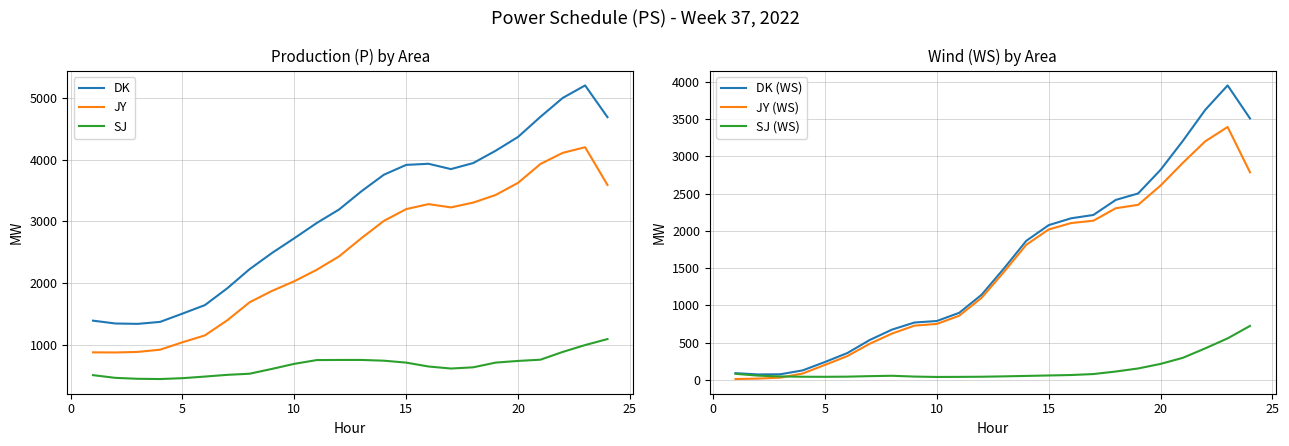

True or false: DK and JY intersect in this chart.

False